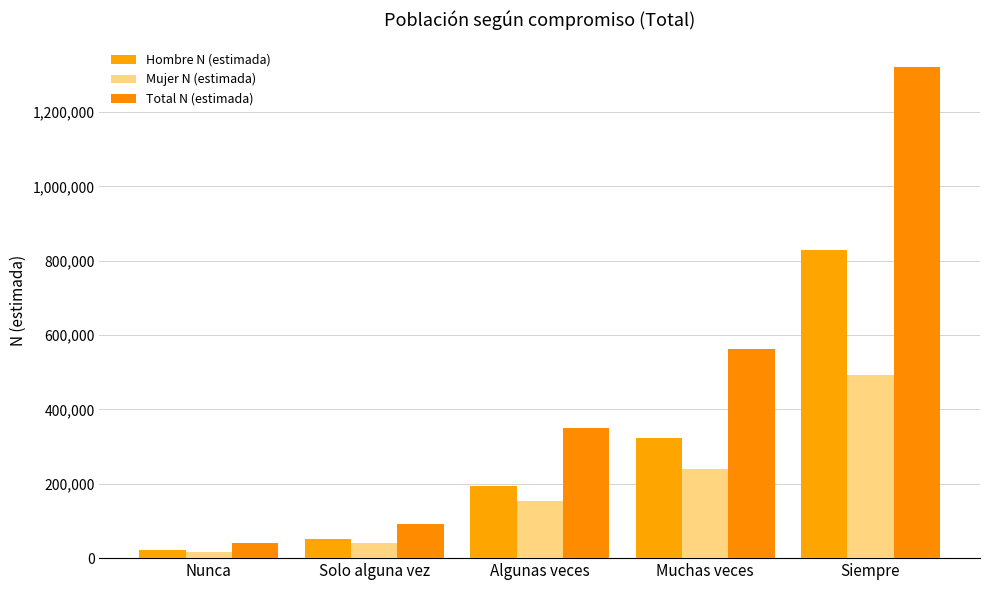

Rank the series by their maximum value, from highest to lowest.

Total N (estimada), Hombre N (estimada), Mujer N (estimada)